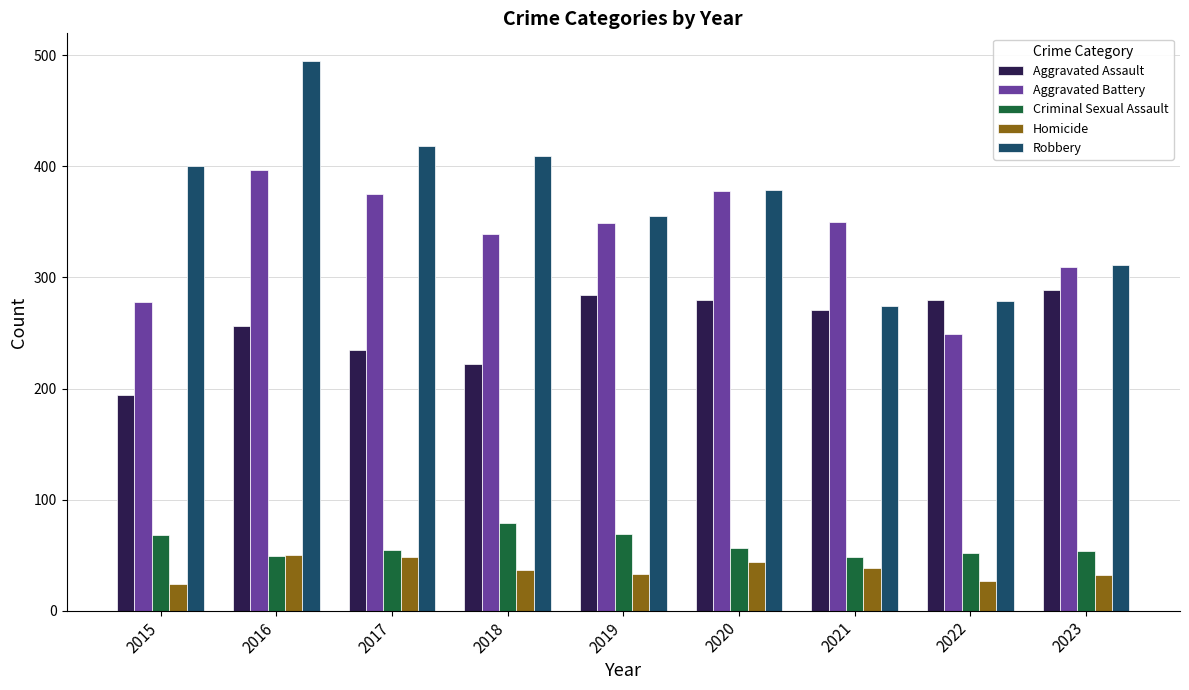

What value does the Homicide series have at 2016?

50